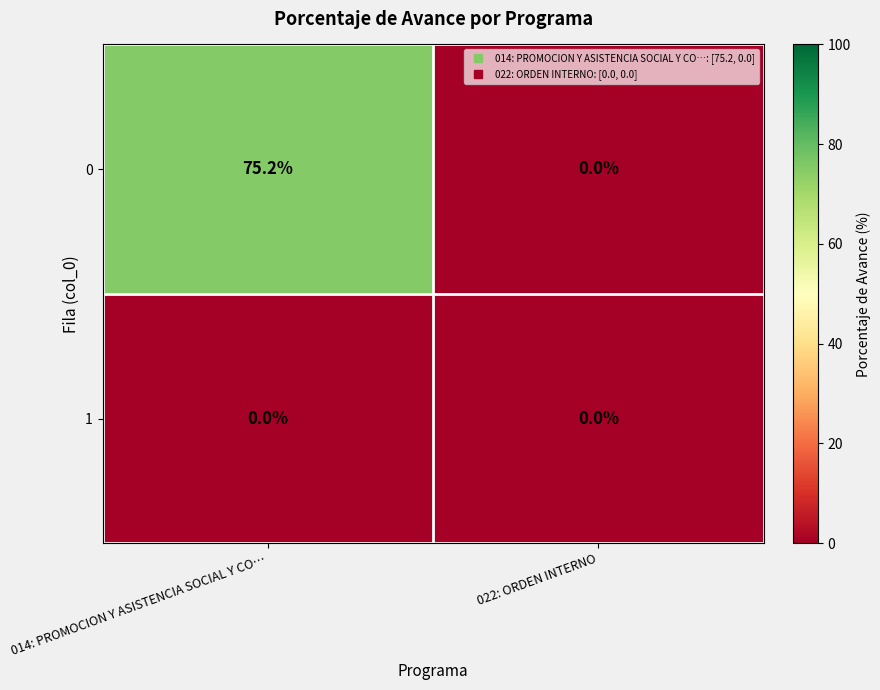

At which label is 0 closest to 37?

022: ORDEN INTERNO